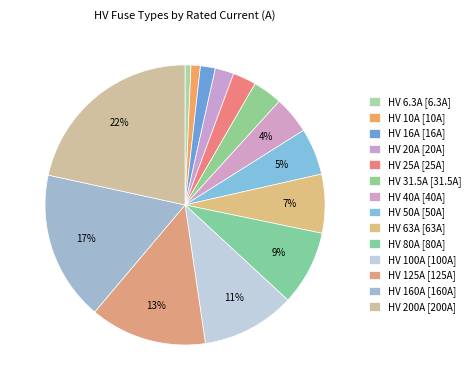

What is the change in value from HV 80A to HV 100A?

+20.0